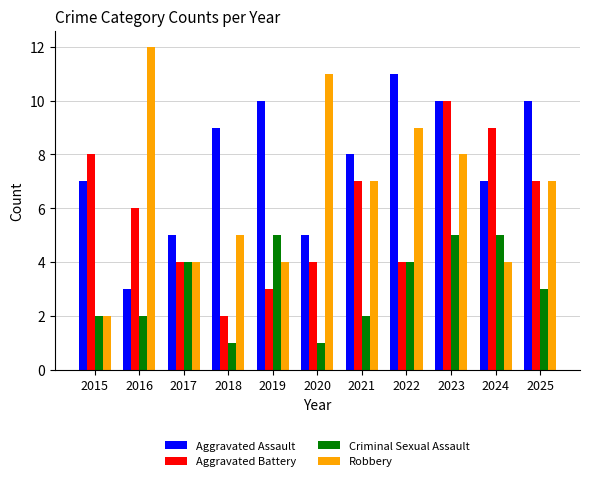

At how many categories does at least one series exceed 7?

10